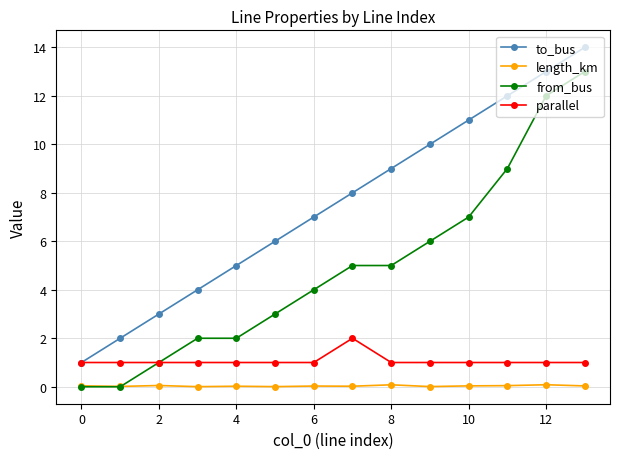

True or false: to_bus and from_bus intersect in this chart.

False